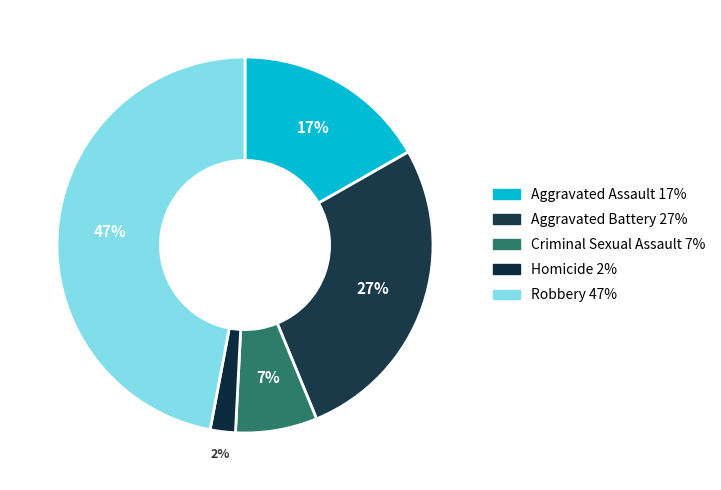

Rank the categories by value from lowest to highest.

Homicide, Criminal Sexual Assault, Aggravated Assault, Aggravated Battery, Robbery